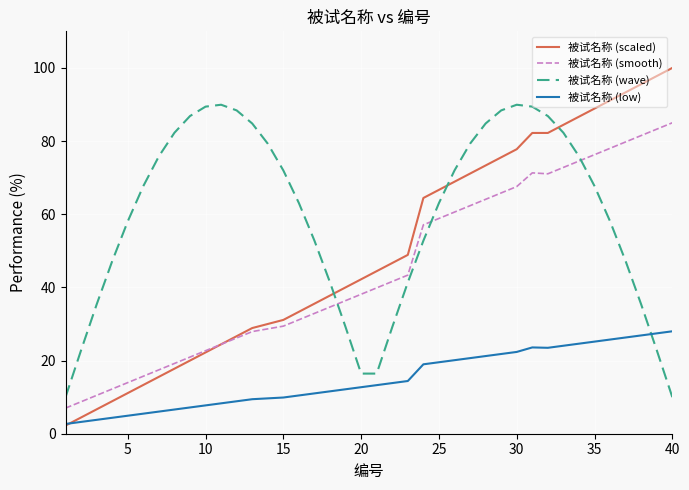

Which series ends up on top after the final intersection of 被试名称 (wave) and 被试名称 (smooth)?

被试名称 (smooth)